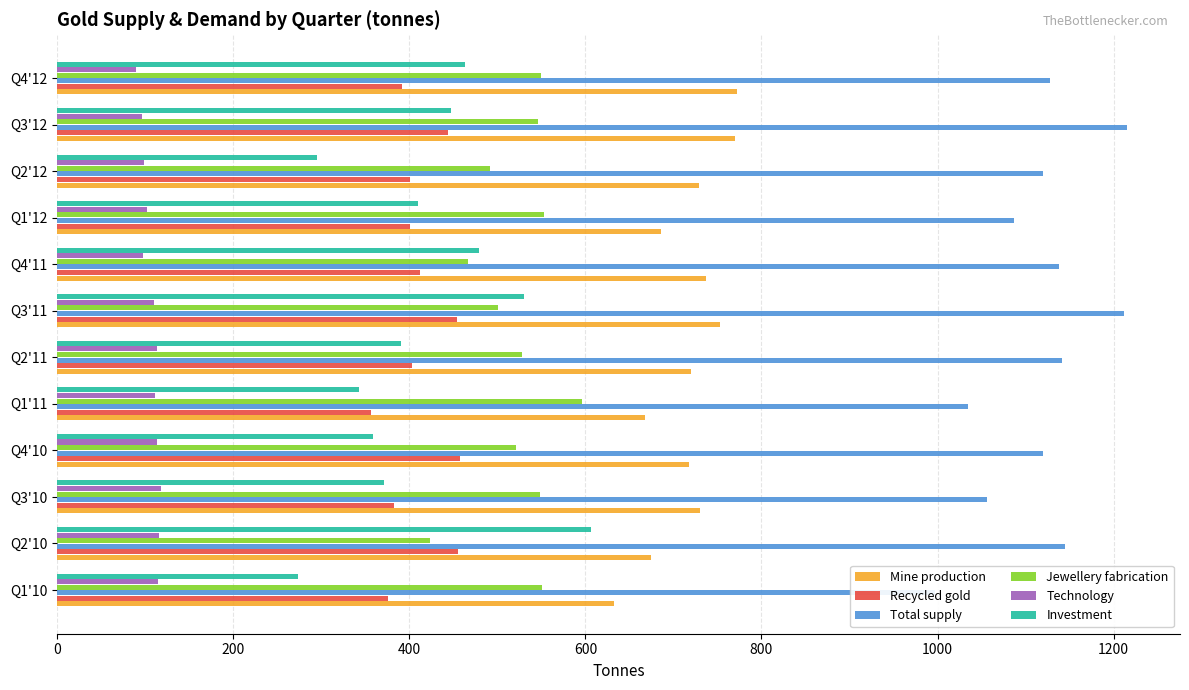

What position from the right is Q3'10?

10